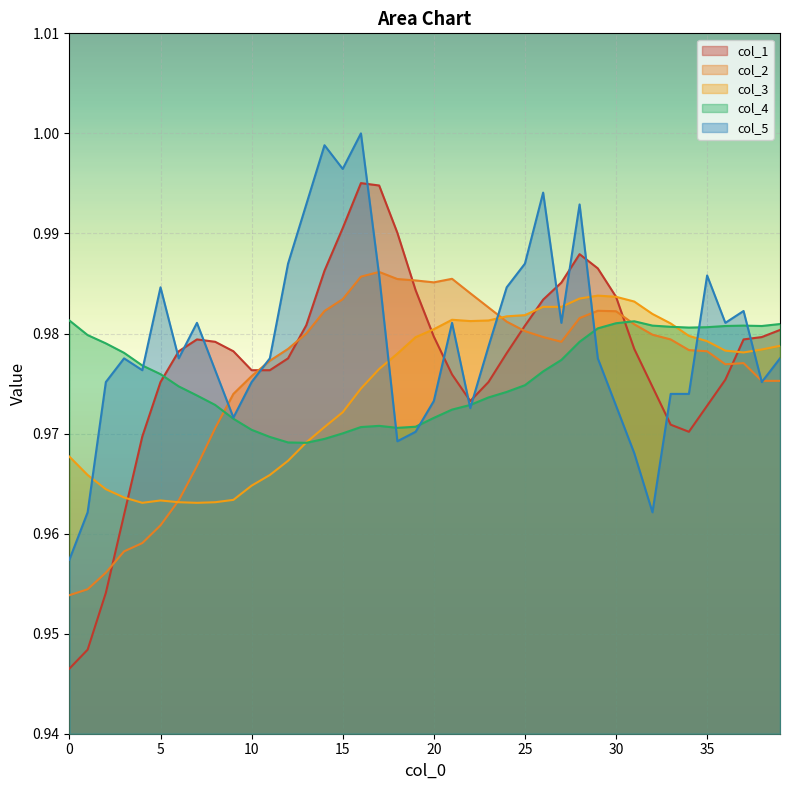

True or false: col_1 has a value of 0.3 at 15.

False